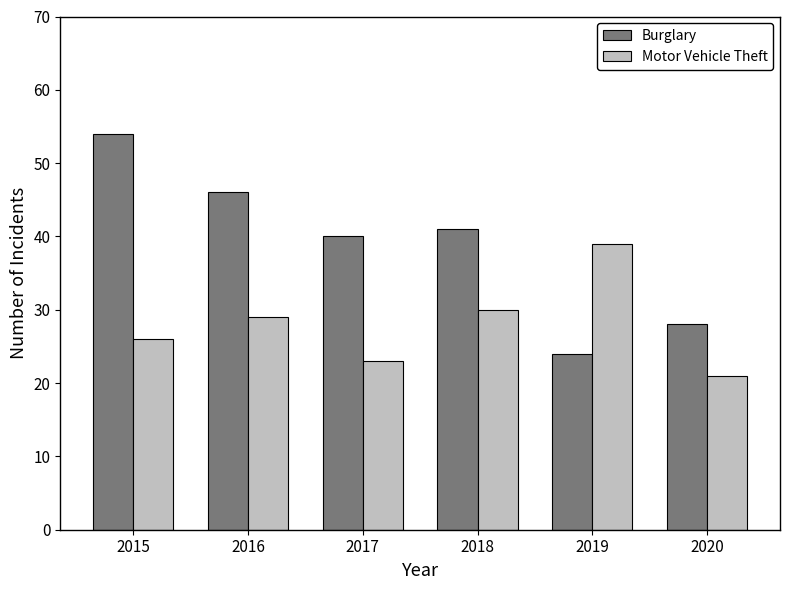

Which label corresponds to the smallest value in the chart?

2020